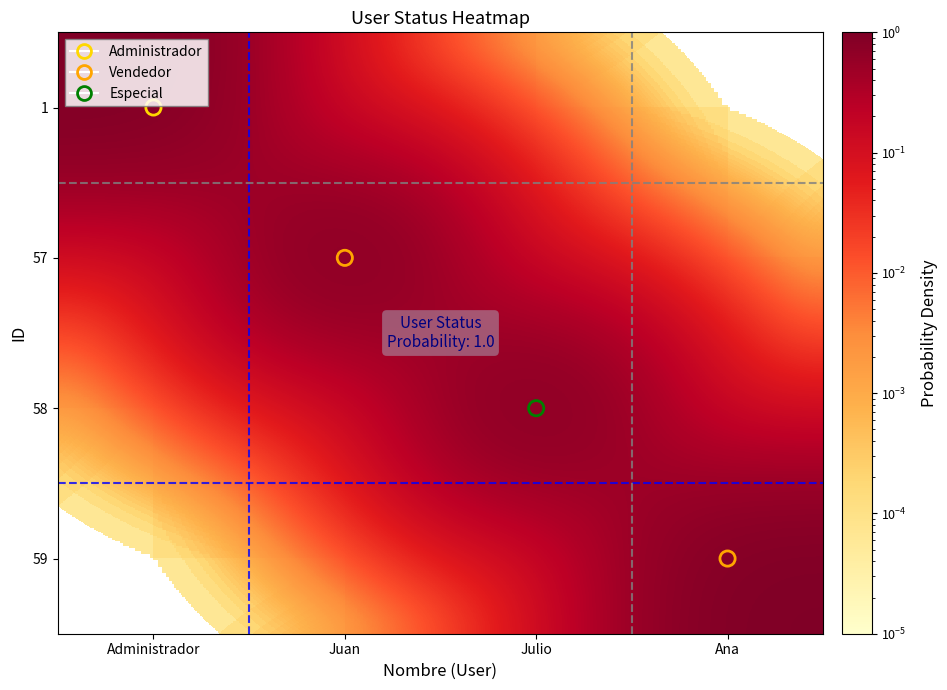

What is the difference between the highest and lowest values at Ana?

1